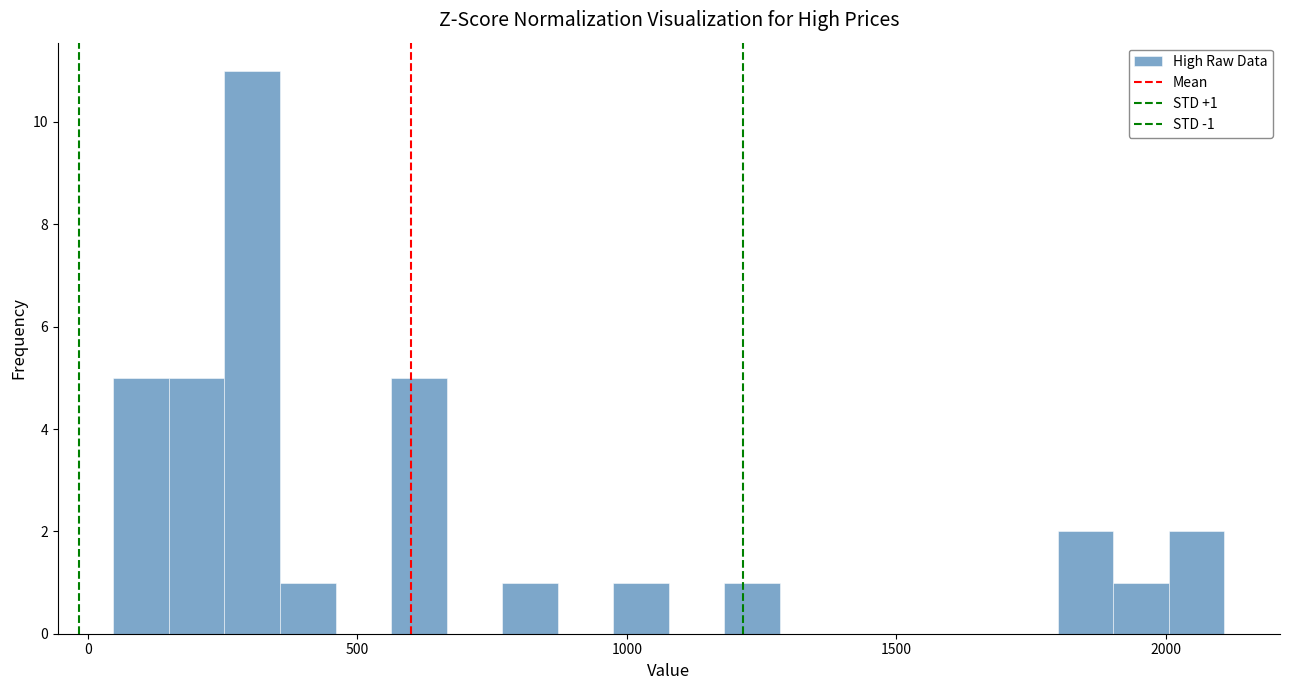

Around what value on the x-axis is the tallest bar? Give the approximate position of its centre, as read against the axis.

300